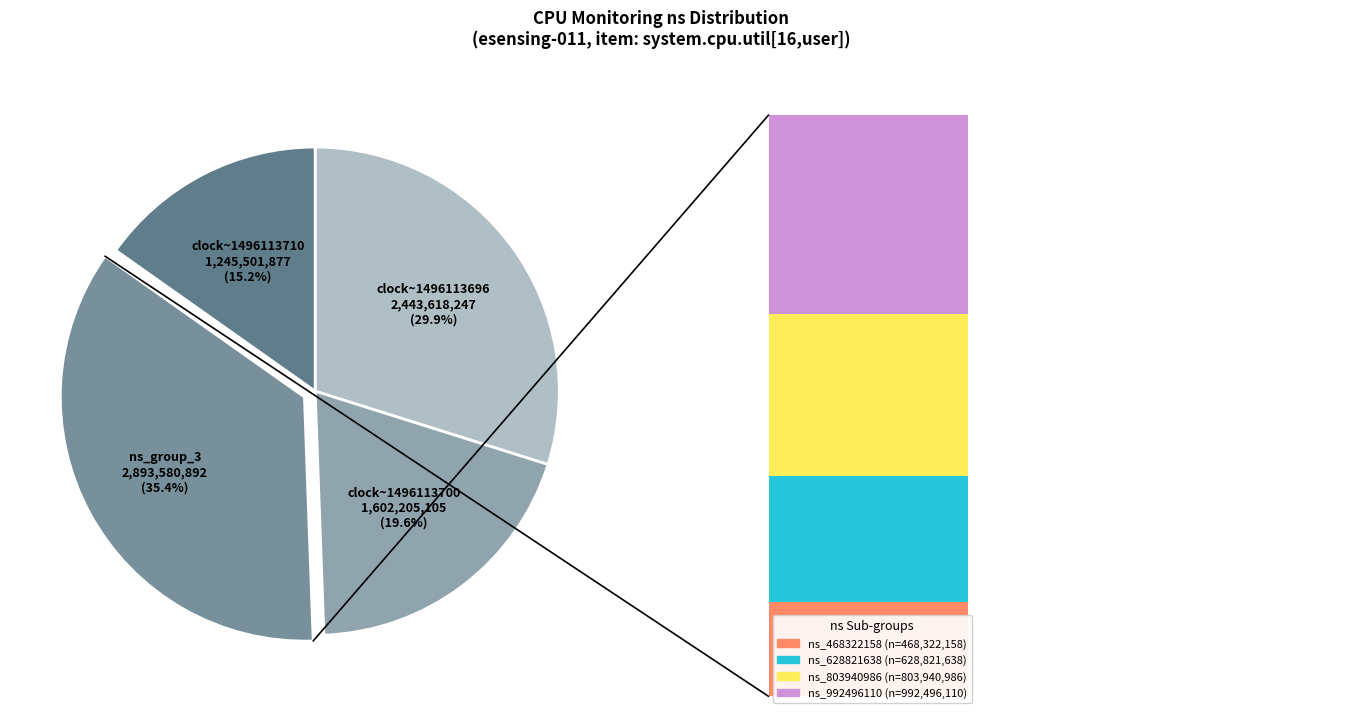

Between 20 and 7, which is larger?

20